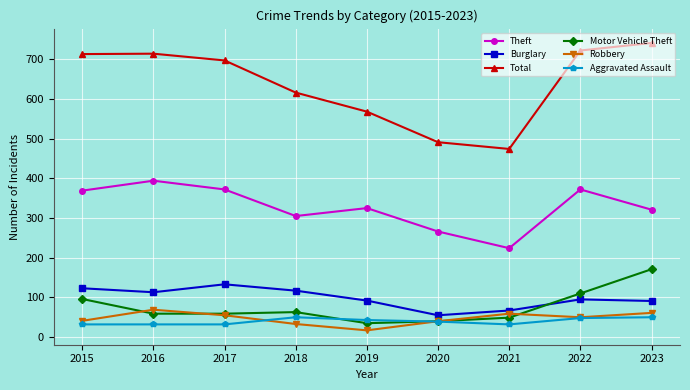

What is the approximate value of Theft at 2017, to the nearest 50?

350